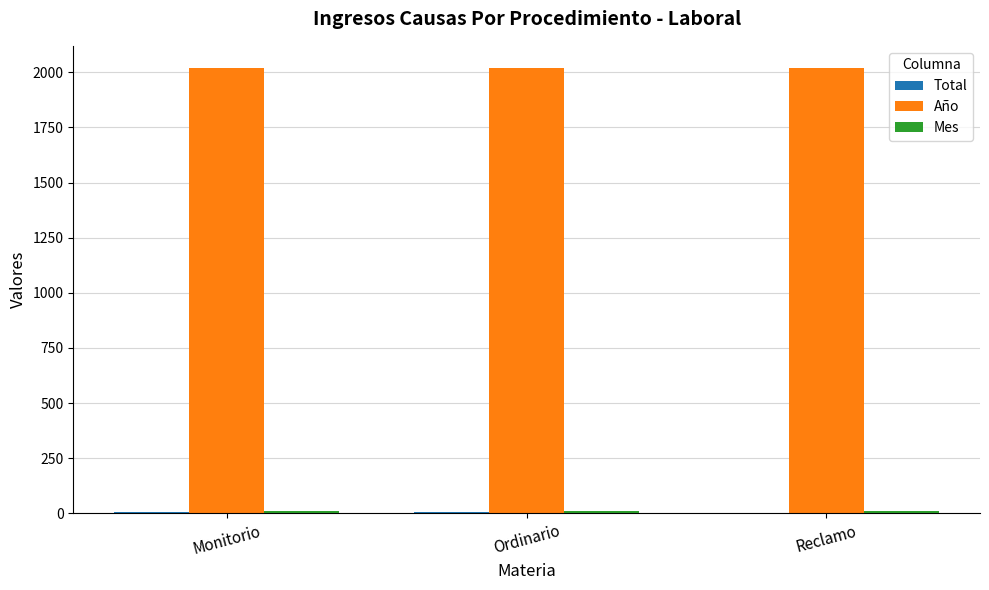

At which category does the chart reach its minimum across all series?

Reclamo